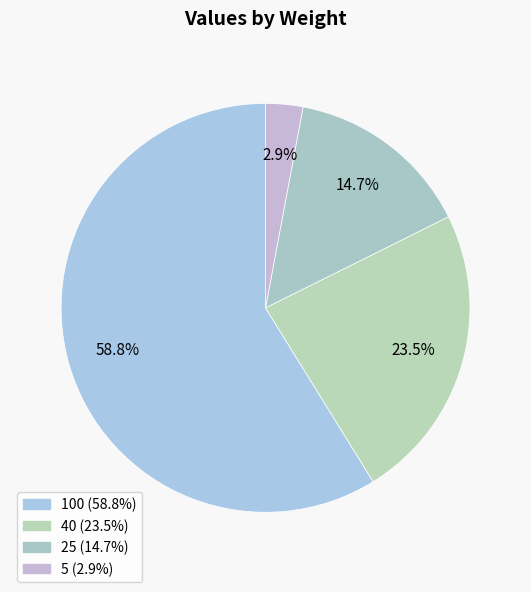

What is the ratio of the value at 25 to the value at 40?

0.6